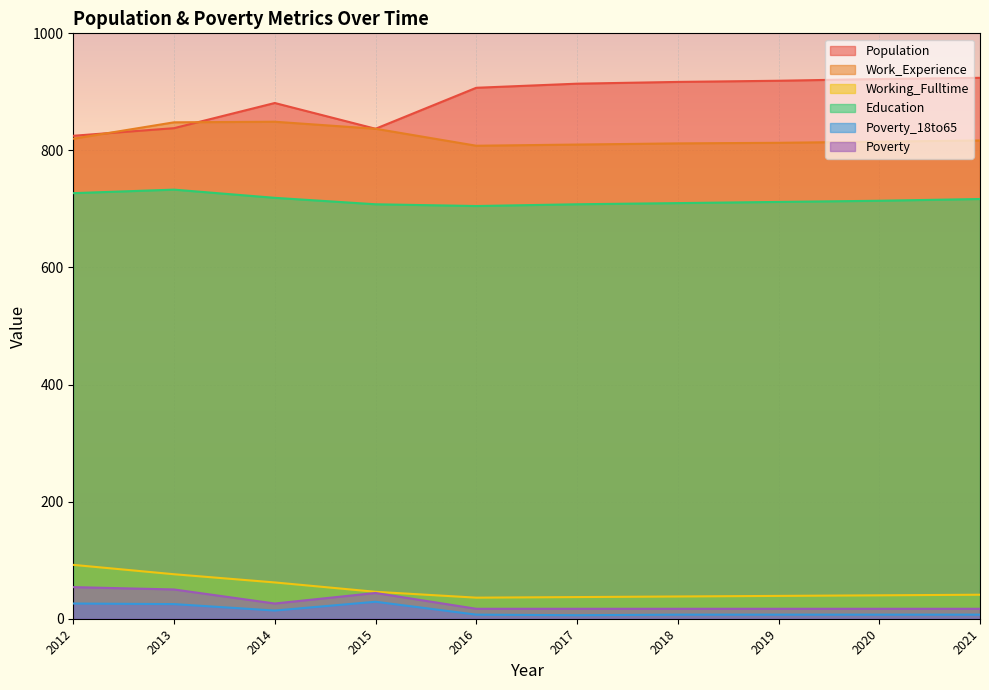

At which category does Poverty_18to65 reach its first local peak?

2015